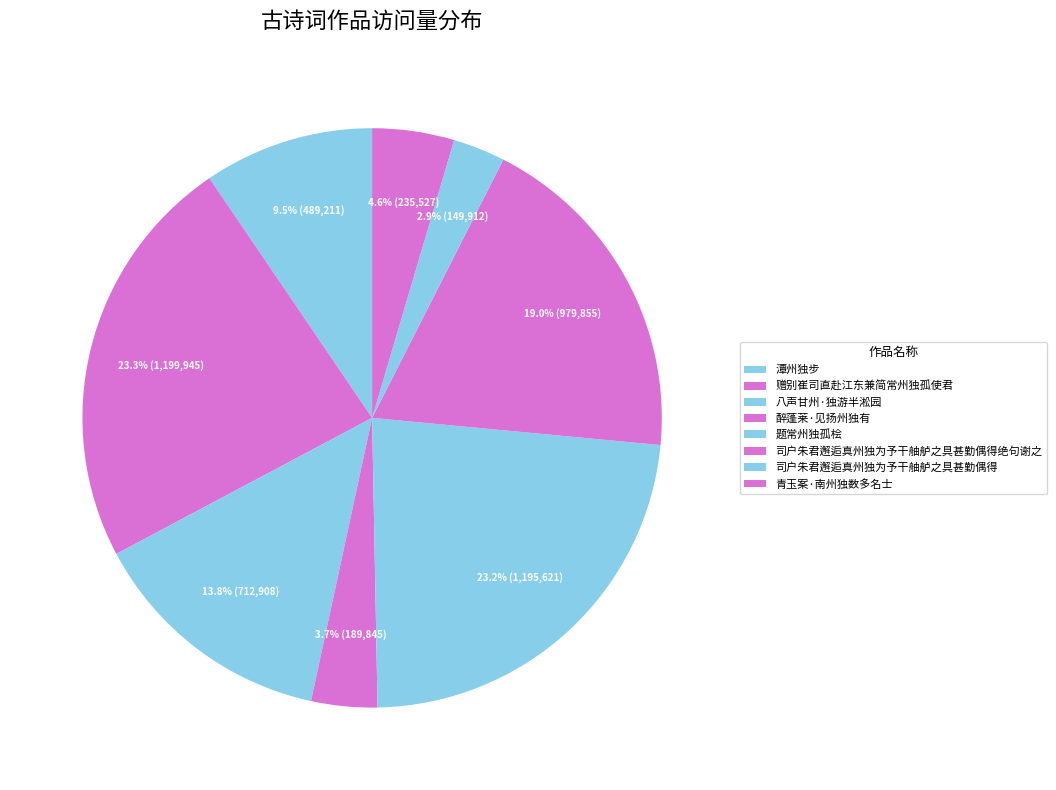

What is the ratio of the value at 潭州独步 to the value at 赠别崔司直赴江东兼简常州独孤使君?

0.4